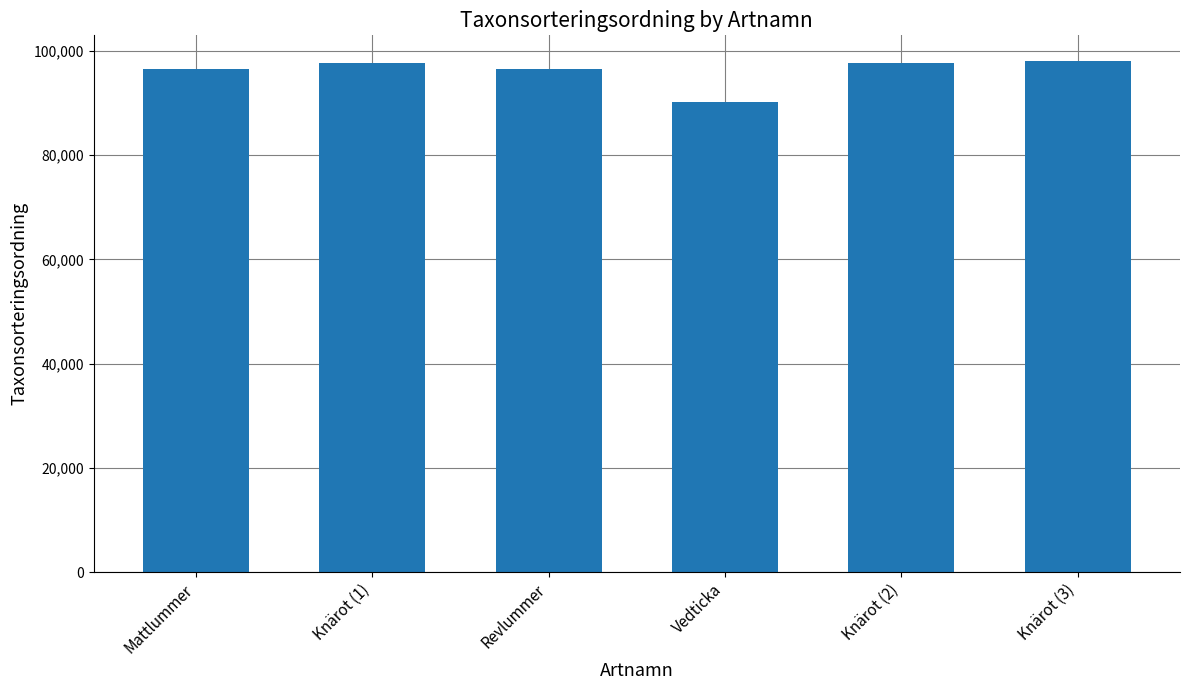

What is the maximum value shown in the chart?

98113